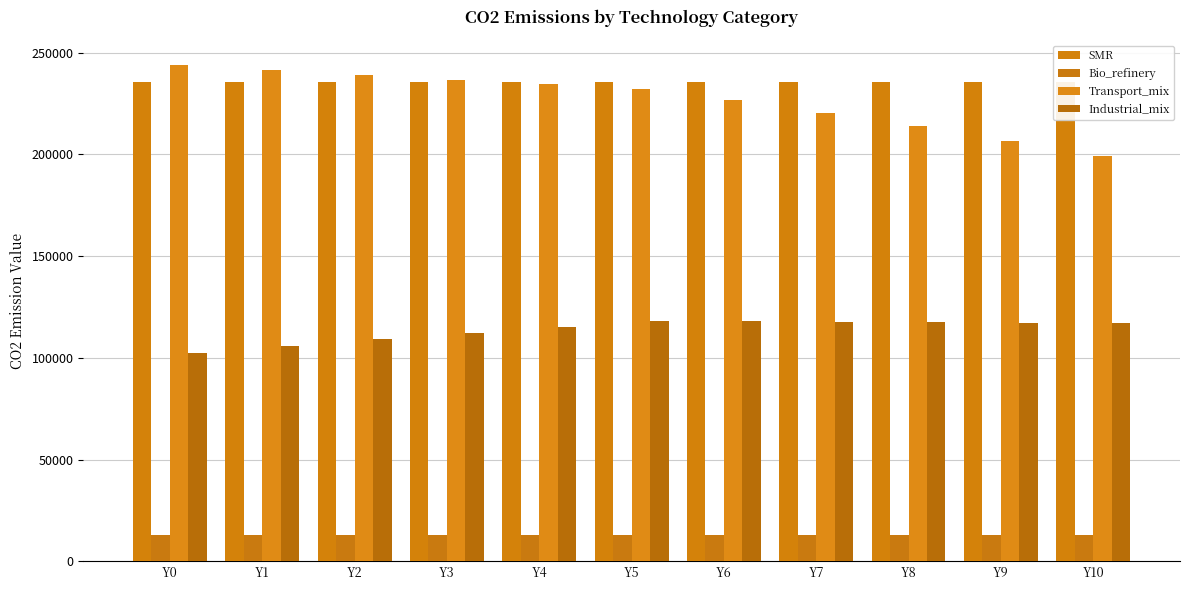

What is the highest value of the SMR series?

235476.0